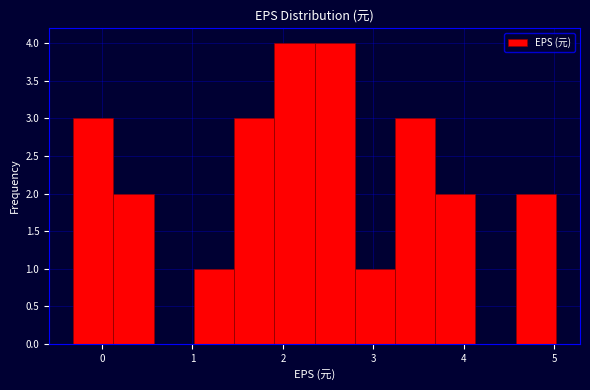

How tall is the bar that spans 1.5 to 1.9 on the x-axis? Neither the bar edges nor the heights are printed on the chart, so give them approximately, as read against the axes.

3